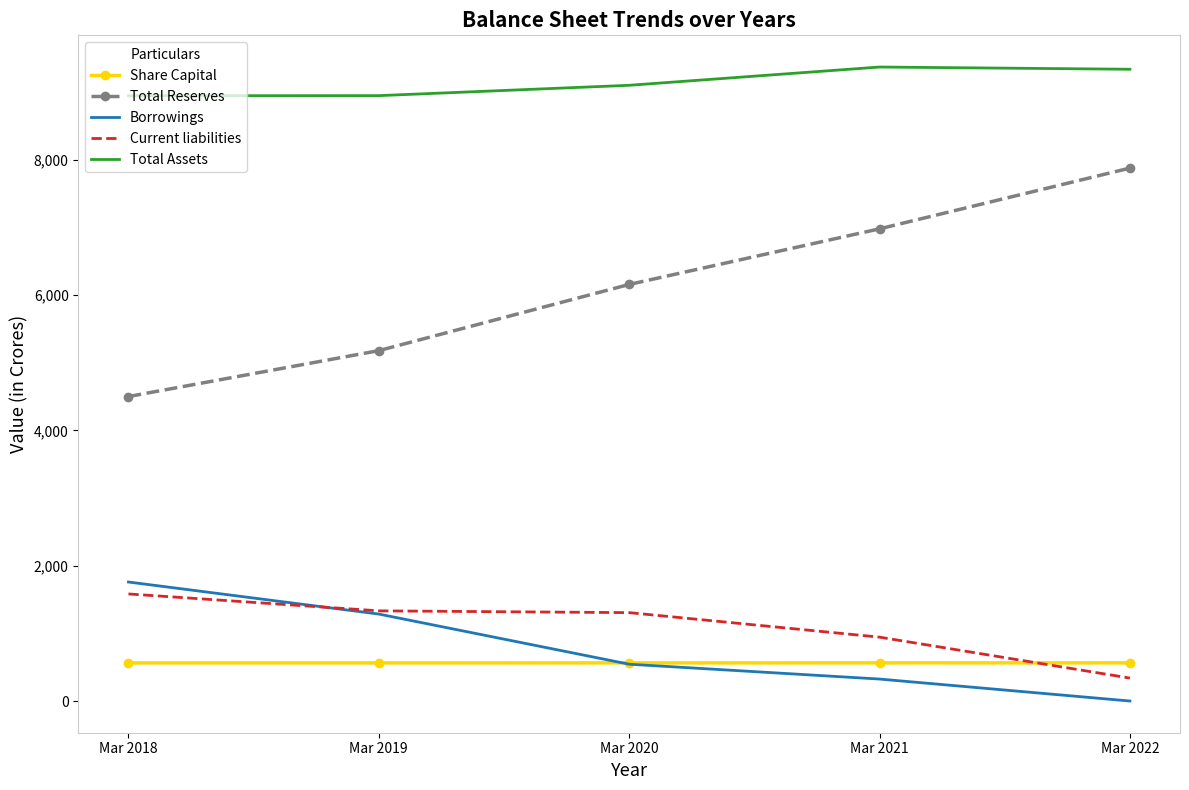

What are all the series names shown in the legend?

Share Capital, Total Reserves, Borrowings, Current liabilities, Total Assets